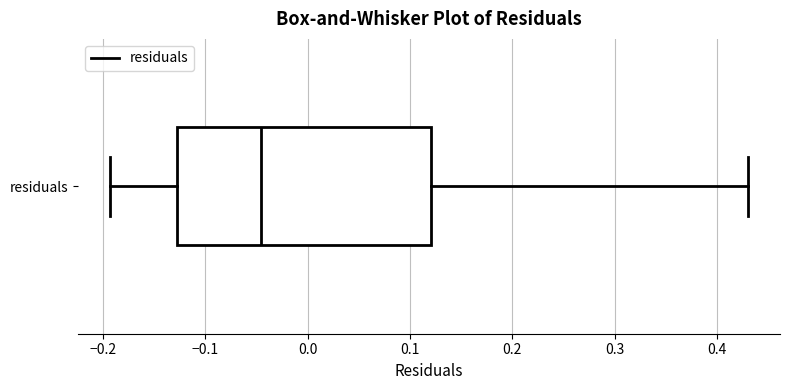

Transcribe this box plot: give where the median line is, the range the box spans, and where the two whiskers end, as read against the x-axis. The values are not printed on the chart, so give them approximately, as read against the axis.

median -0.05, box -0.13 to 0.12, whiskers -0.19 to 0.43